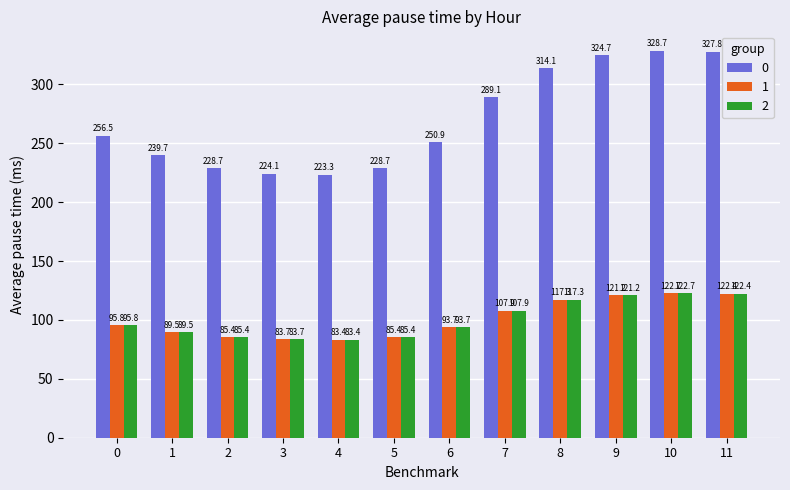

How many series are shown in this chart?

3